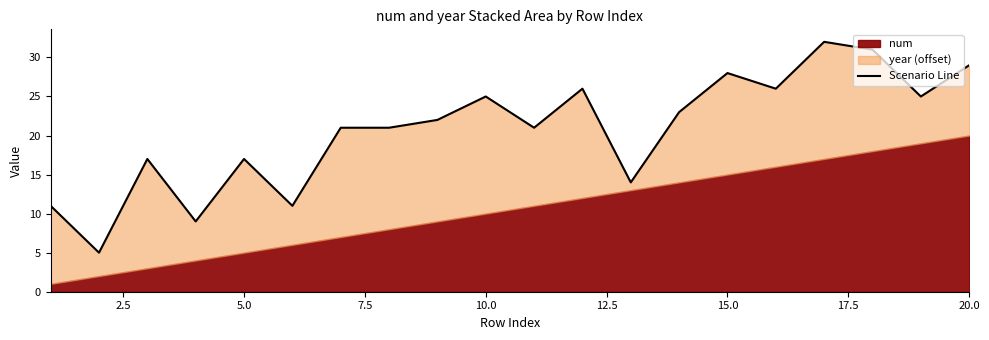

Reading left to right, what are all the values shown in this chart?

11	5	17	9	17	11	21	21	22	25	21	26	14	23	28	26	32	31	25	29